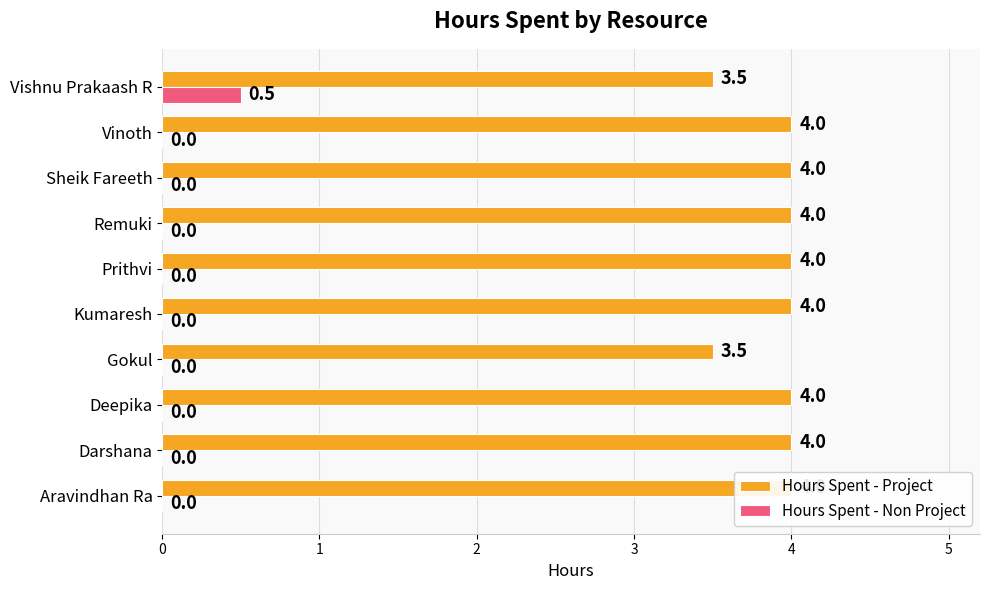

What is the difference between the maximum and minimum values in the Hours Spent - Non Project series?

0.5